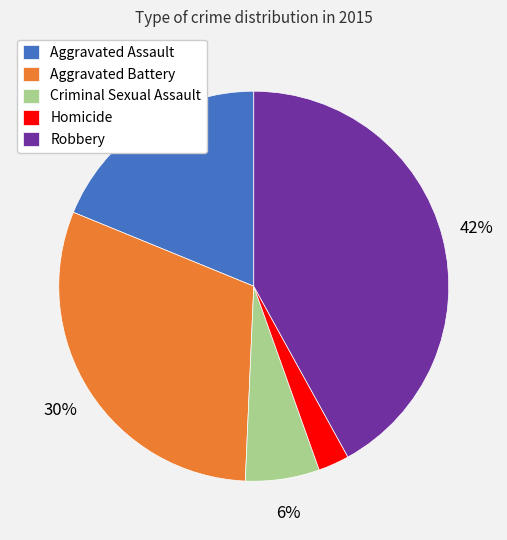

To the nearest percent, what is the average slice percentage?

20%